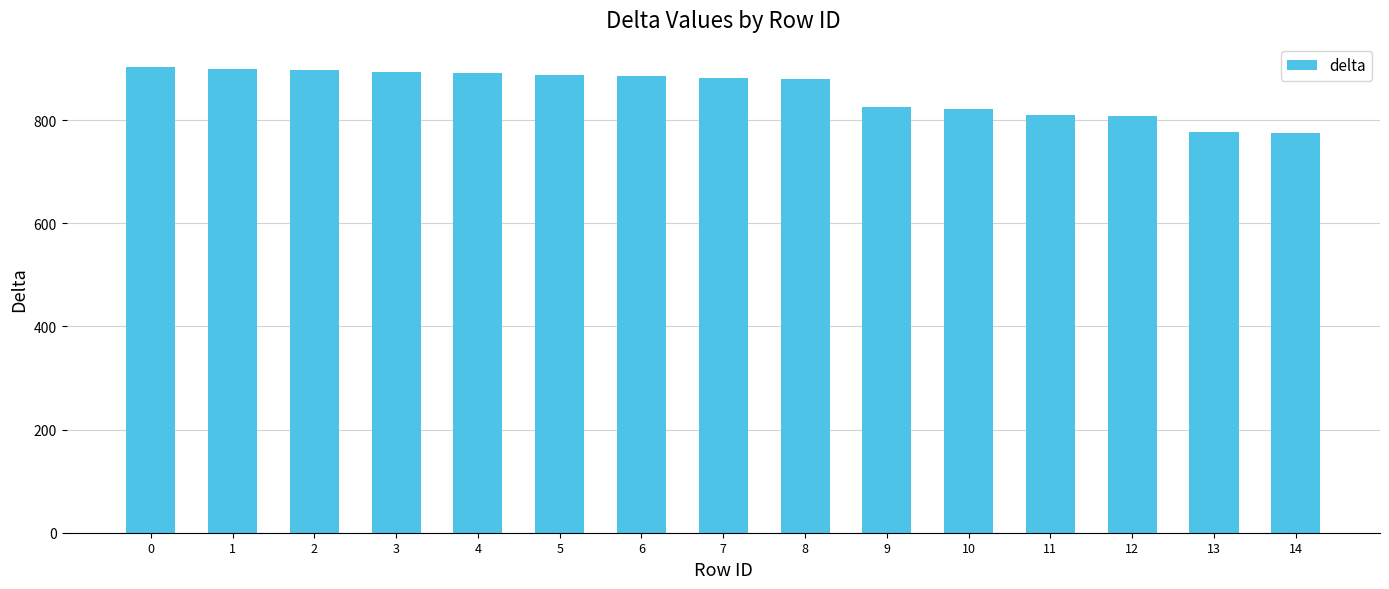

How many values are below 882?

7